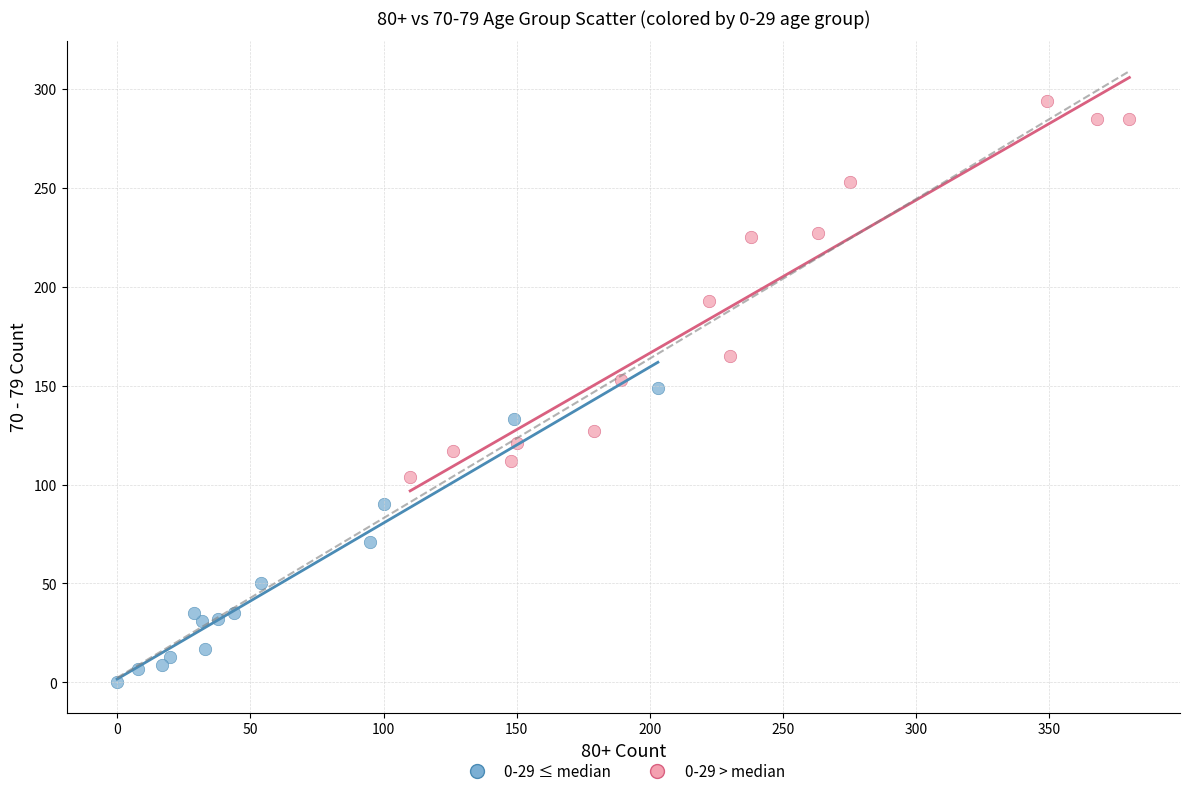

Which series contains the highest Y value?

0-29 > median